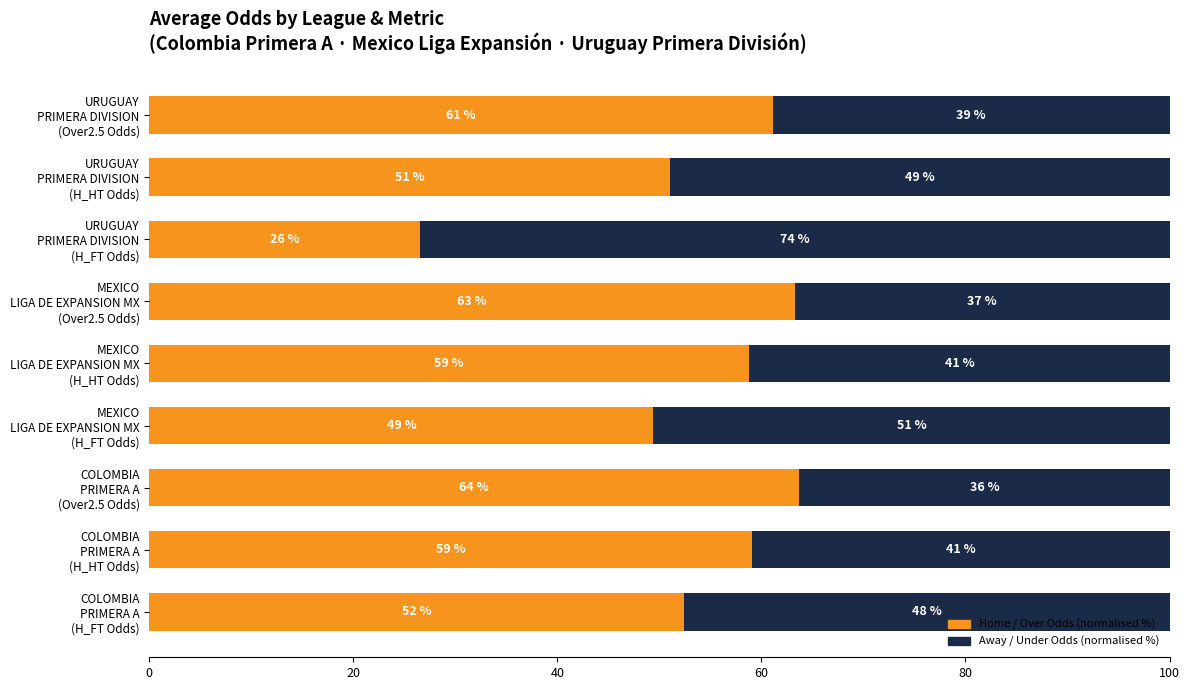

What is the difference between the maximum and minimum values in the Home / Over Odds (normalised %) series?

37.2